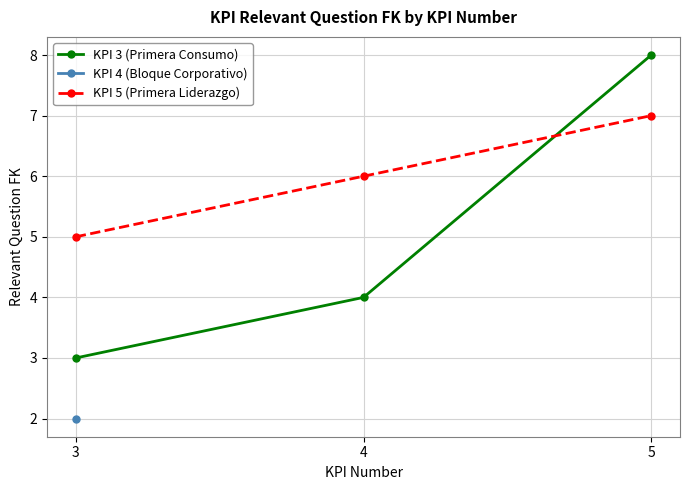

The KPI 3 (Primera Consumo) series shows 14 at 5. True or false?

False